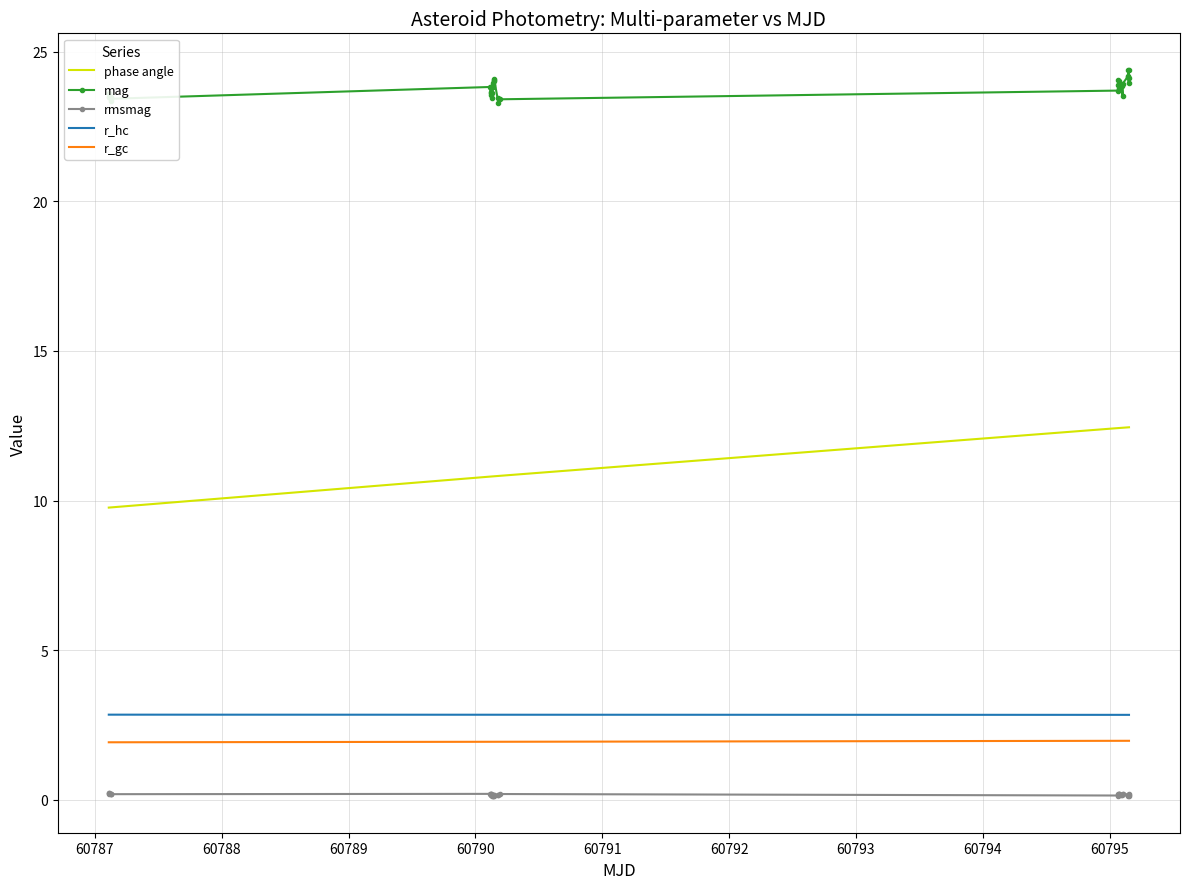

True or false: mag and r_hc intersect in this chart.

False